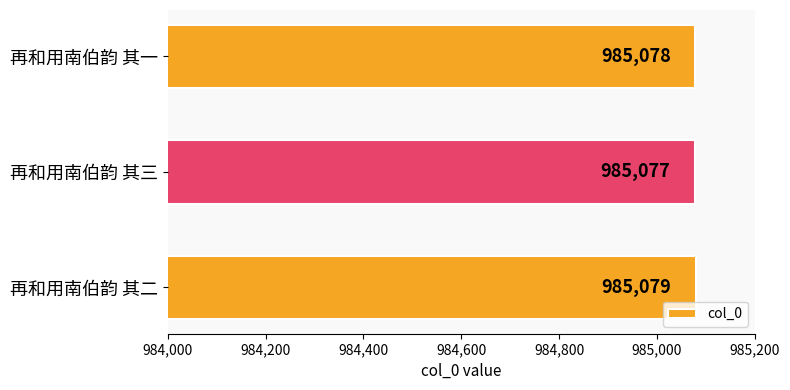

What is the average value?

985078